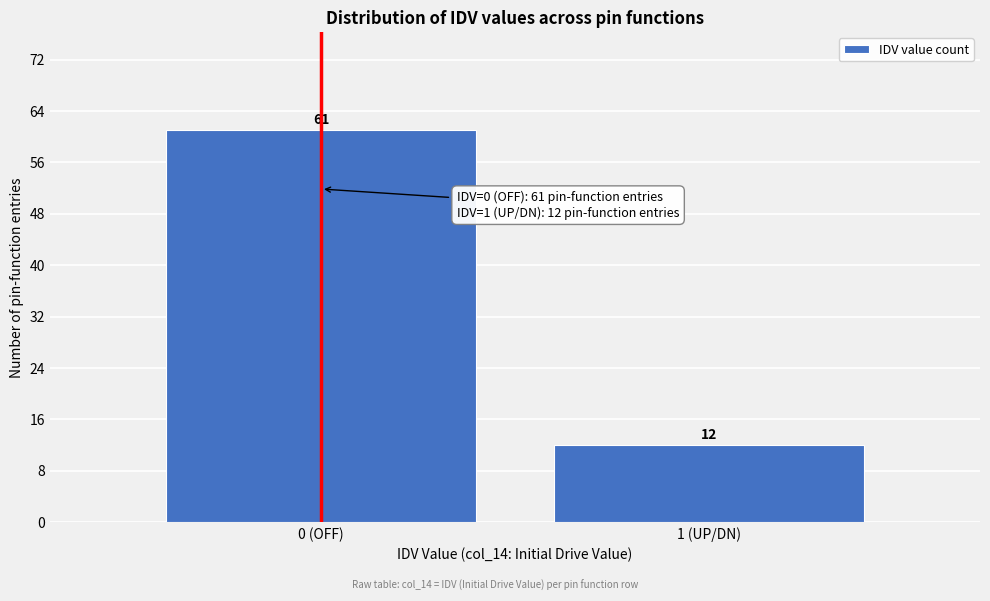

Reading left to right, what are all the values shown in this chart?

0 (OFF)=61	1 (UP/DN)=12